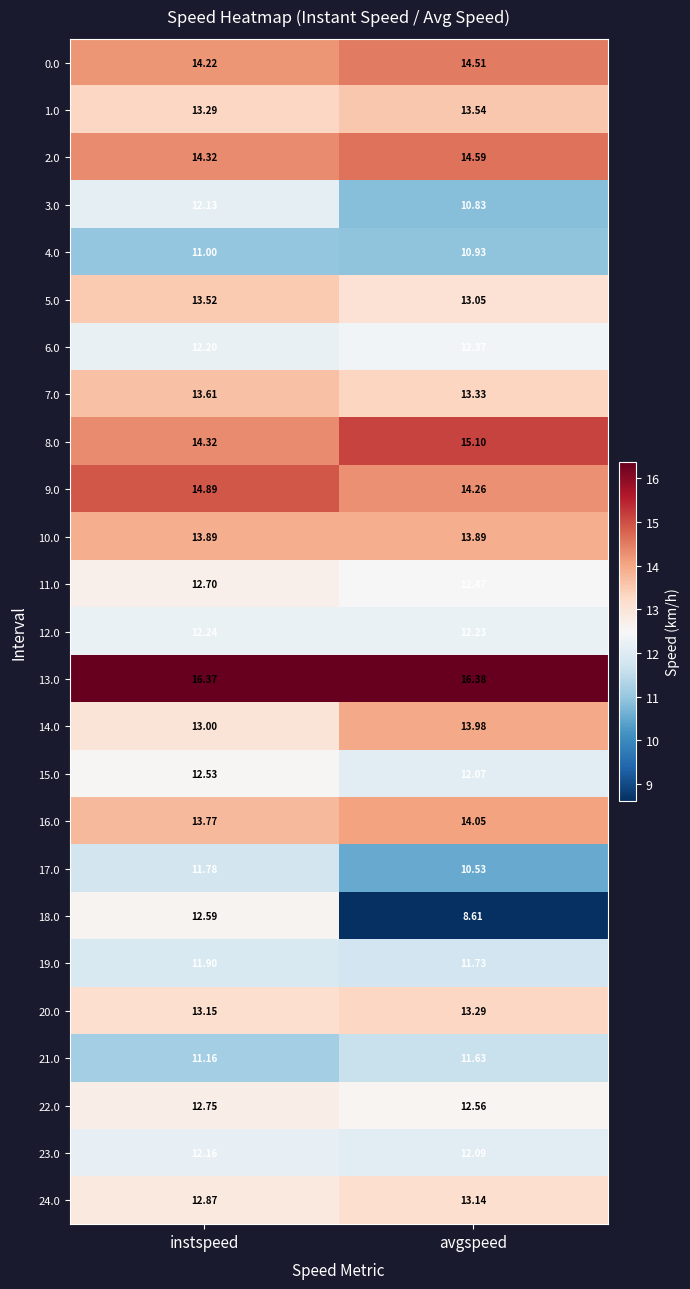

At which category does the chart reach its peak across all series?

avgspeed